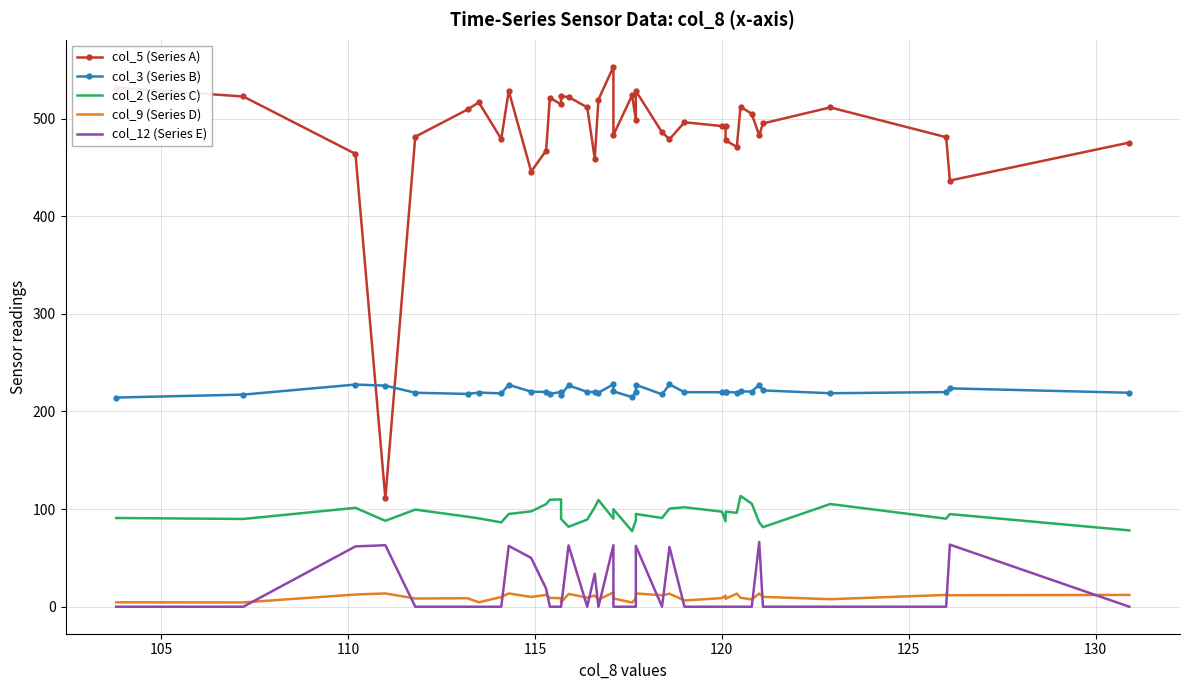

Where is the first local maximum for col_3 (Series B)?

110